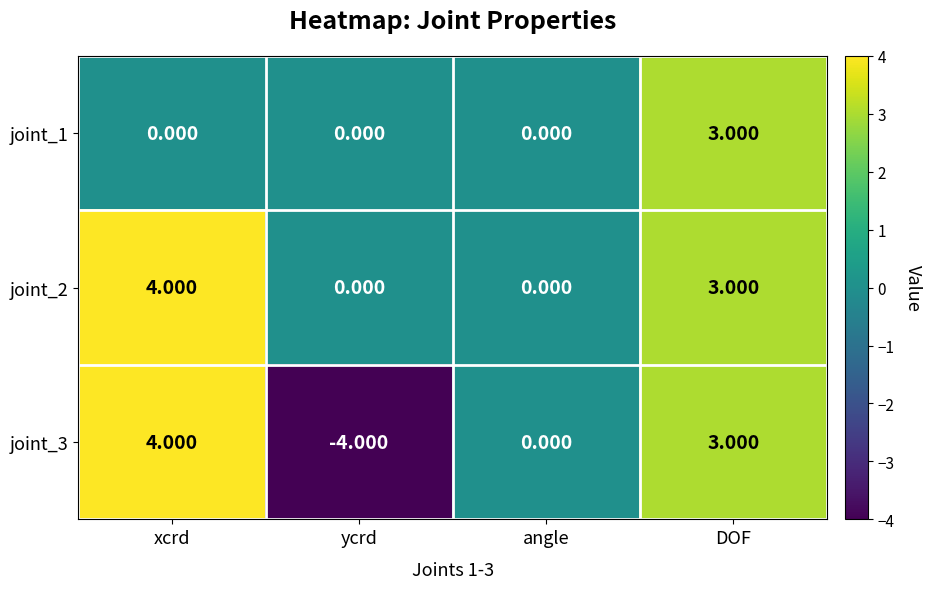

At which label does joint_2 first exceed 3?

xcrd